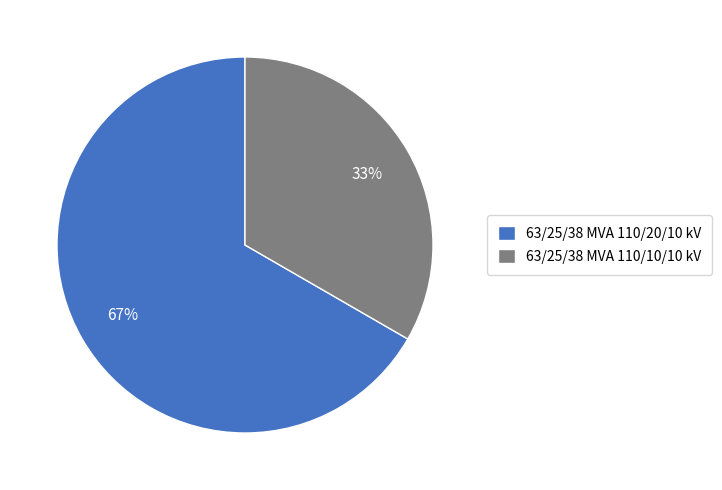

Count the number of slices in the pie.

2